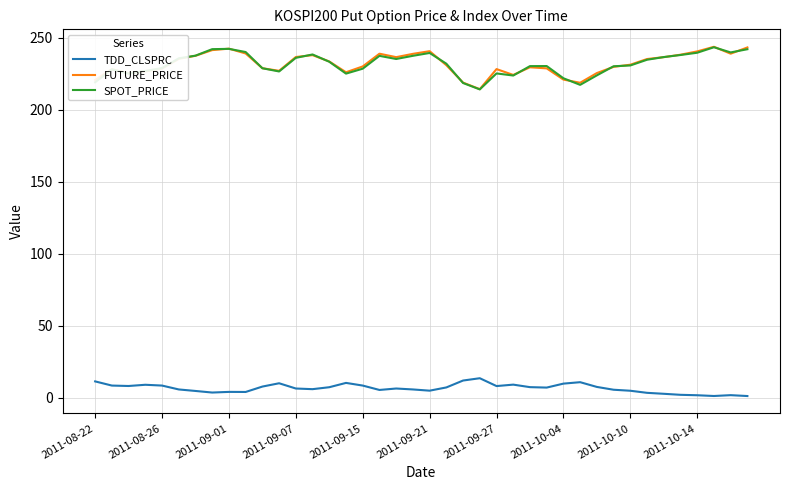

What is the maximum value shown in the chart?

243.8